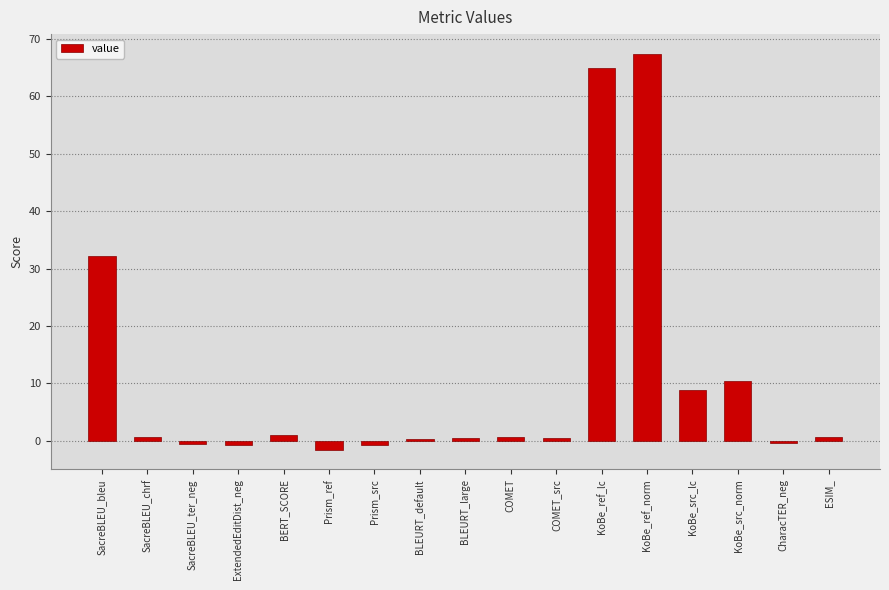

What position from the right is BERT_SCORE?

13